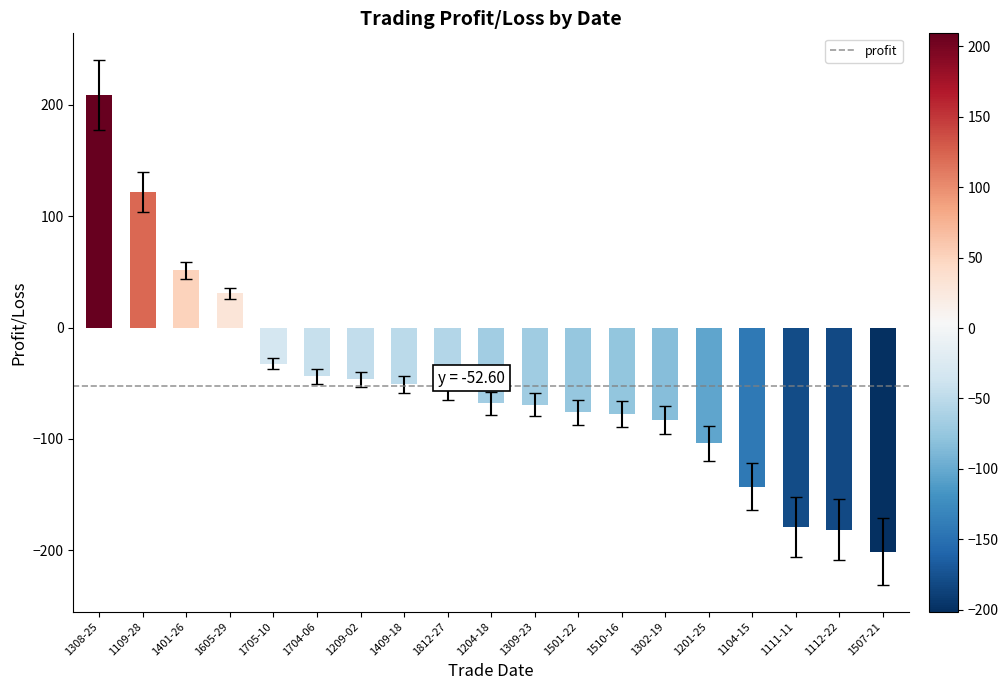

Which category has the highest value across all series?

1308-25